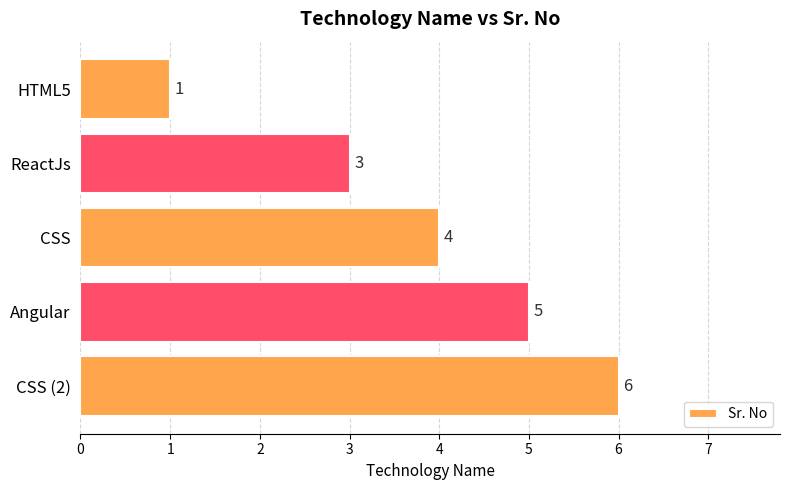

What is the change in value from ReactJs to CSS (2)?

+3